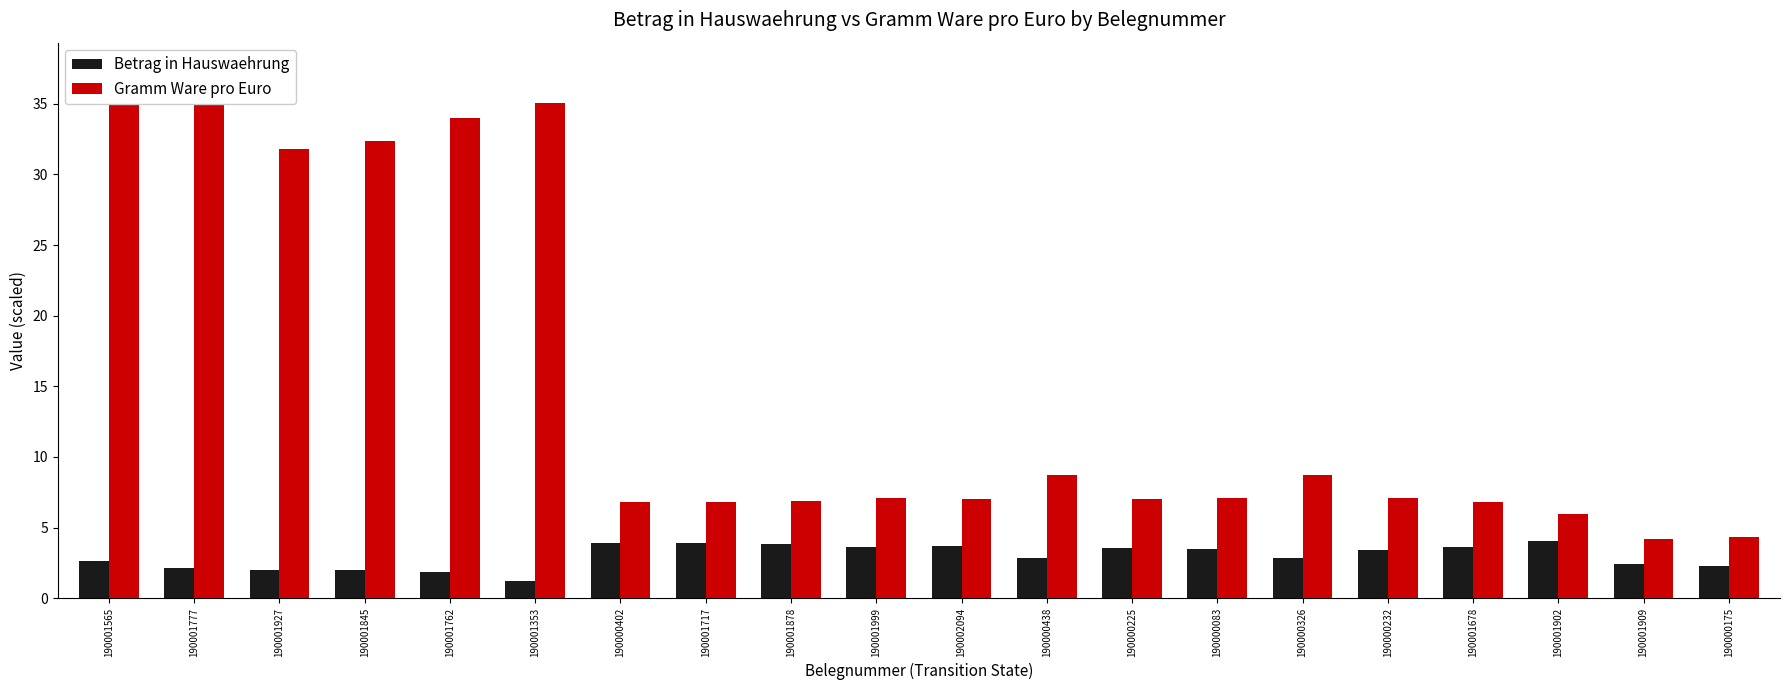

Is the value of Betrag in Hauswaehrung at 190001902 greater than the value of Gramm Ware pro Euro at 190000438?

No